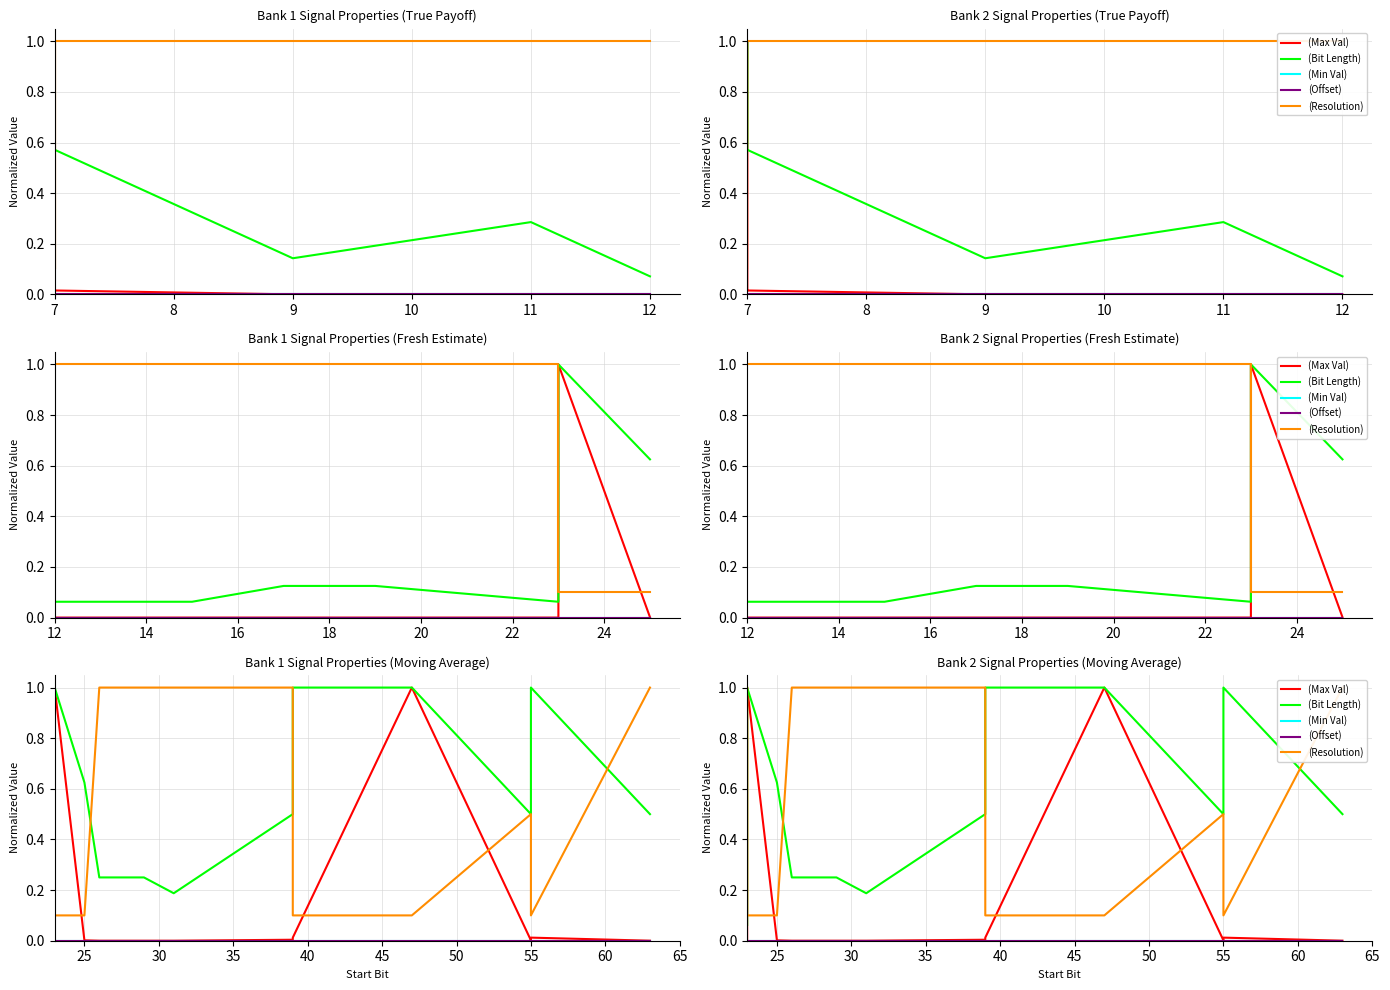

True or false: Bit Length (Bit) has a value of 1.7 at 8.

False